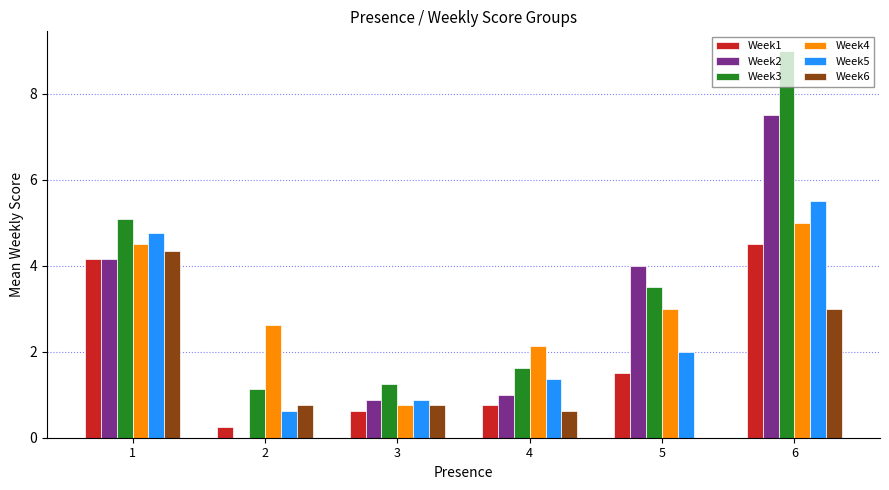

What value does the Week6 series have at 2?

0.8